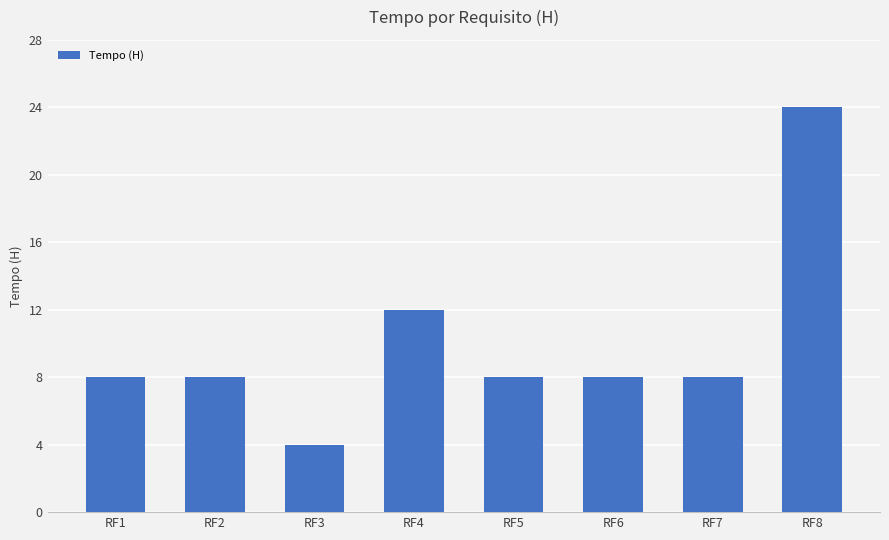

True or false: the data shows 5 at RF5.

False